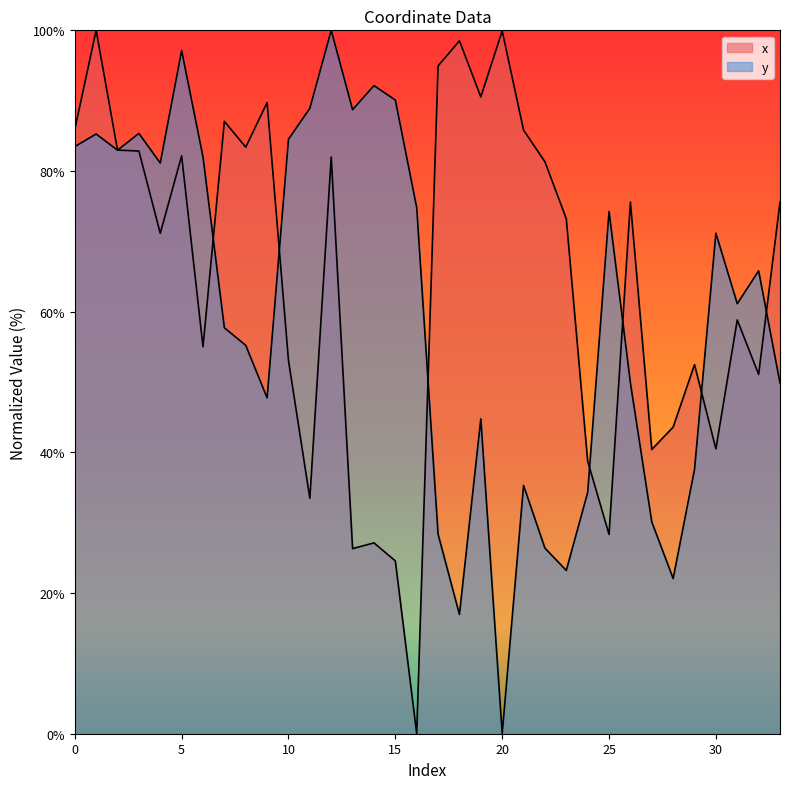

What is the sum of the x values at 21 and 4?

157.0